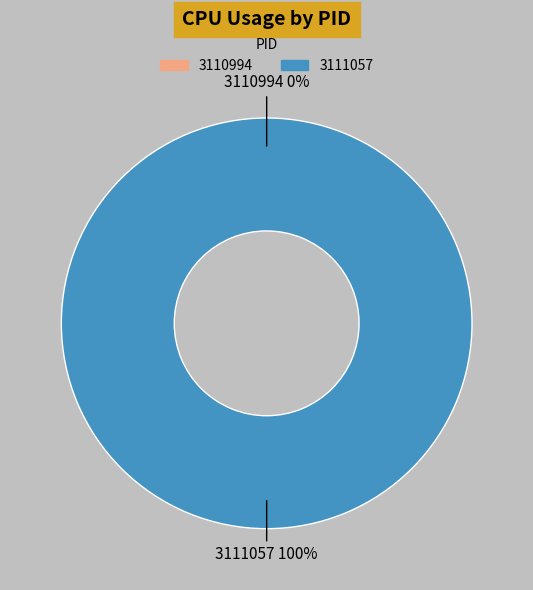

How many segments does this pie chart have?

2